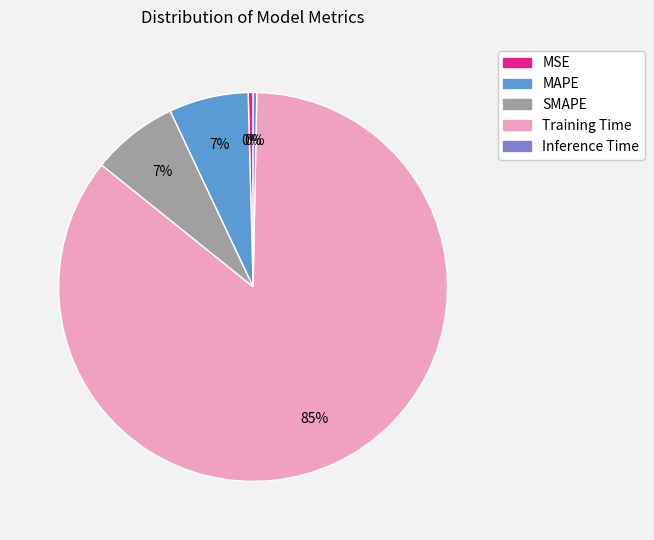

How many slices are in this pie chart?

5